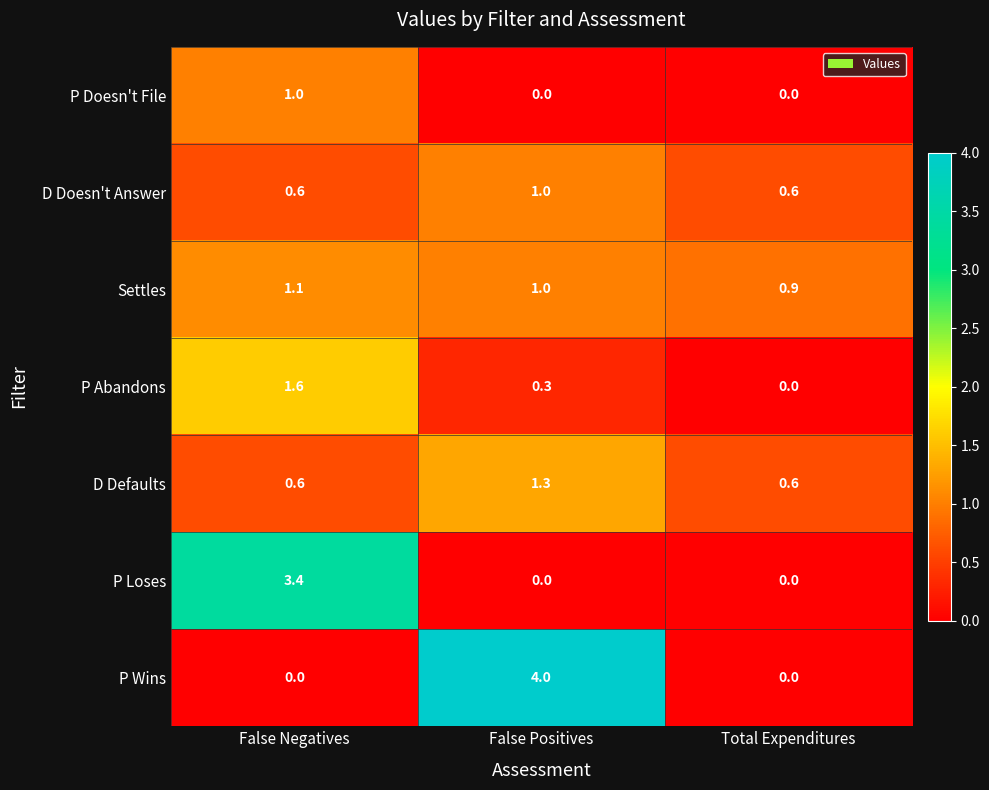

What value does the Settles series have at False Positives?

1.0